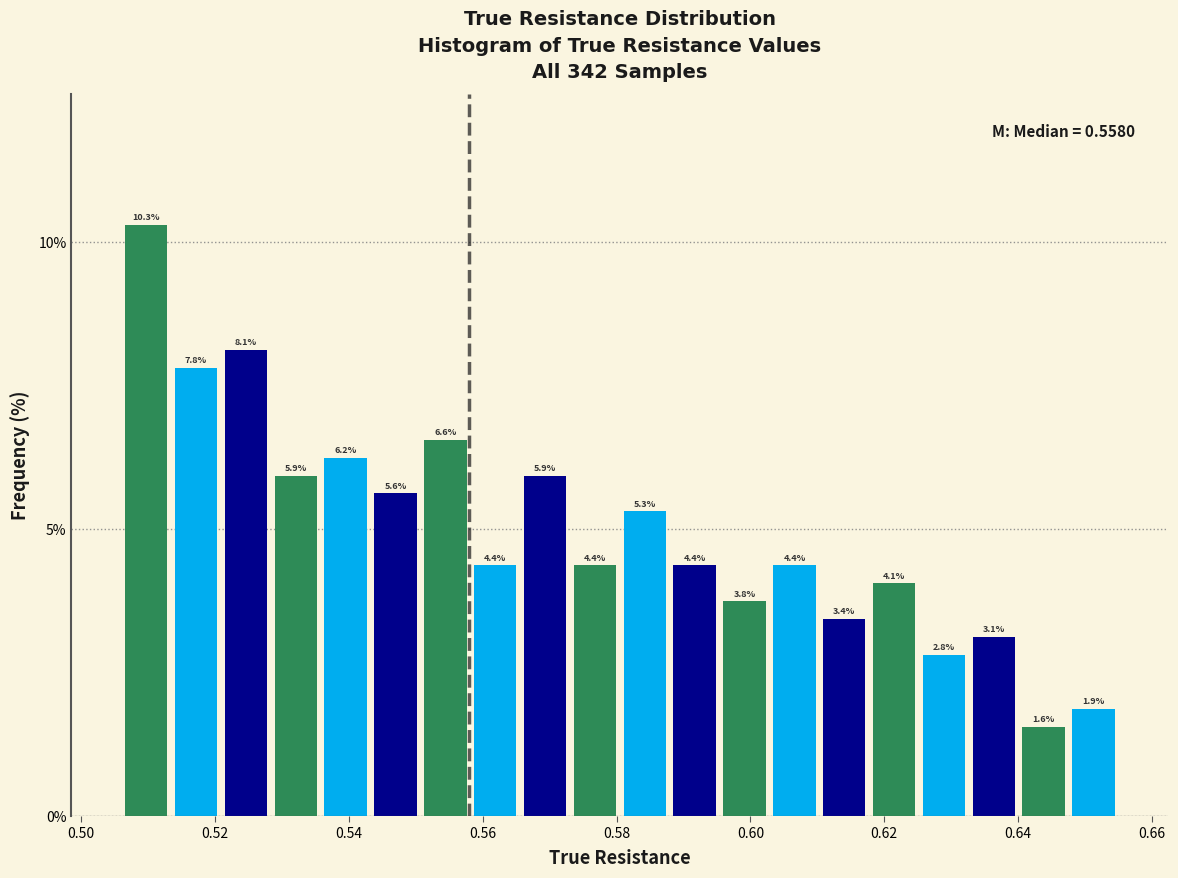

Around what value on the x-axis is the tallest bar? Give the approximate position of its centre, as read against the axis.

0.510